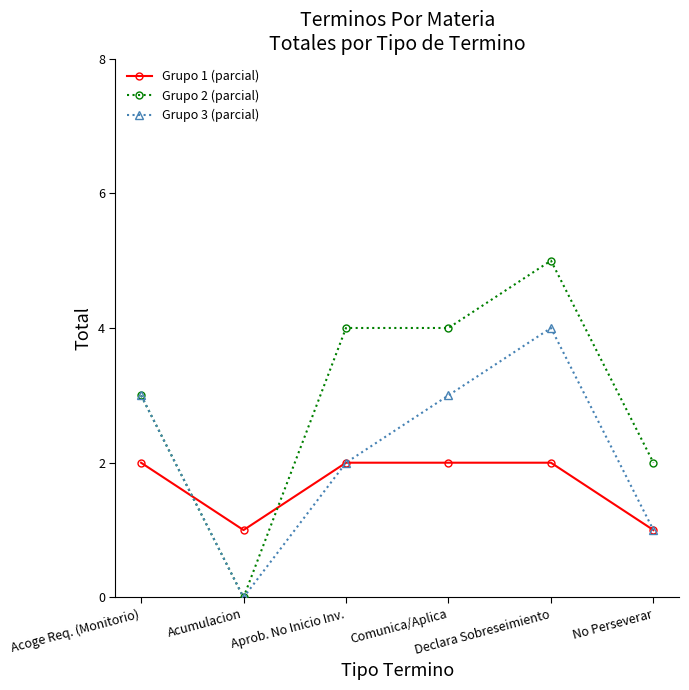

Is the value of Grupo 2 (parcial) at Comunica/Aplica greater than the value of Grupo 1 (parcial) at Comunica/Aplica?

Yes